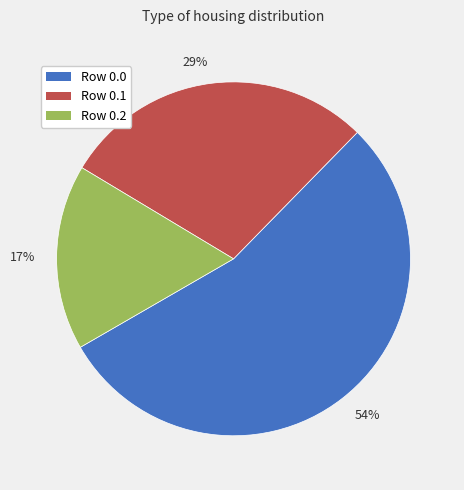

True or false: 17% accounts for 17% of the total.

True